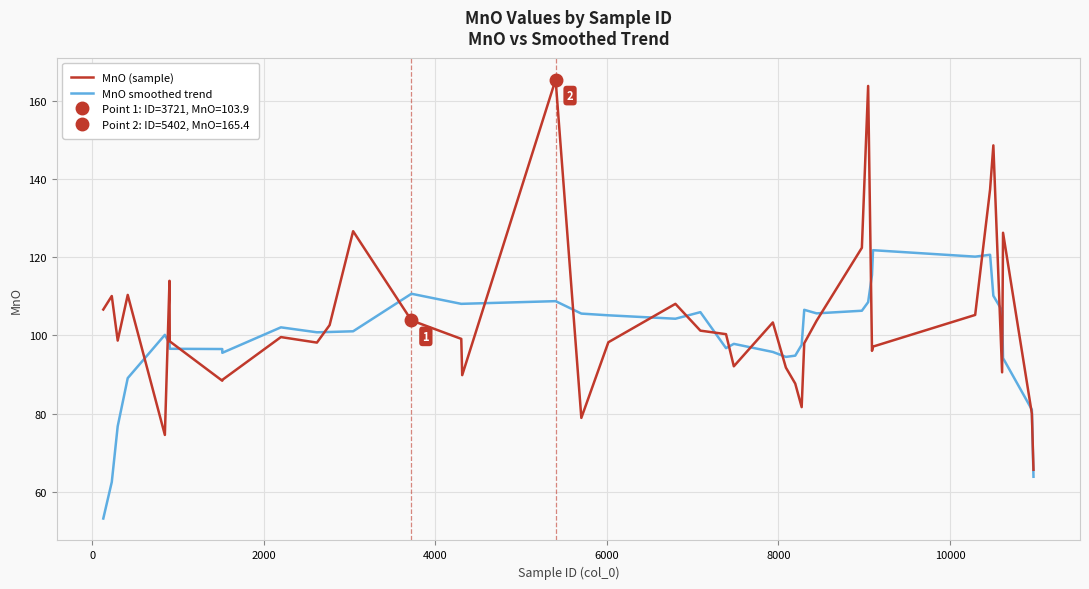

True or false: MnO (sample) and MnO smoothed trend intersect in this chart.

True